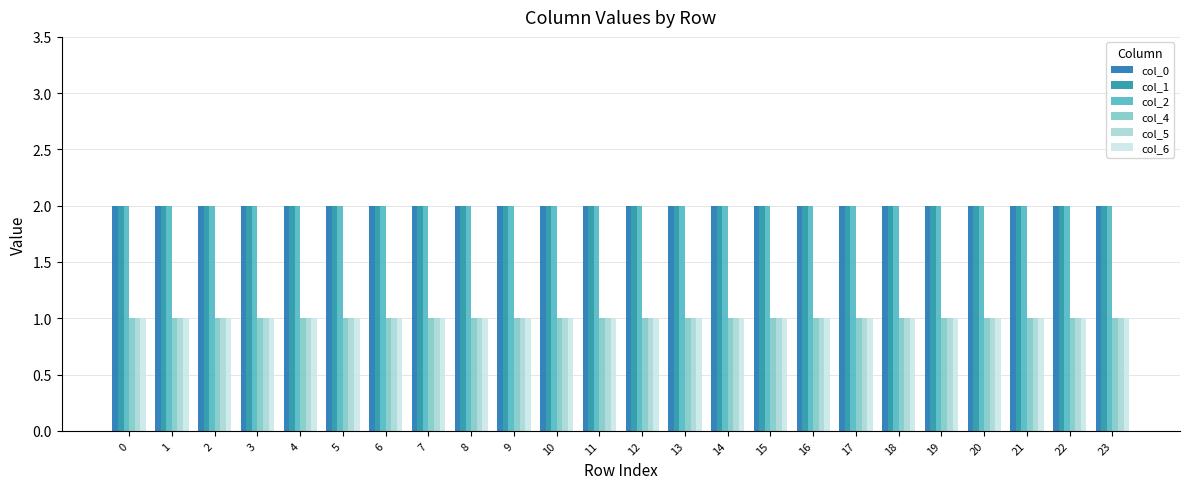

Reading left to right, extract all data points from this chart.

col_0: 2	2	2	2	2	2	2	2	2	2	2	2	2	2	2	2	2	2	2	2	2	2	2	2
col_1: 2	2	2	2	2	2	2	2	2	2	2	2	2	2	2	2	2	2	2	2	2	2	2	2
col_2: 2	2	2	2	2	2	2	2	2	2	2	2	2	2	2	2	2	2	2	2	2	2	2	2
col_4: 1	1	1	1	1	1	1	1	1	1	1	1	1	1	1	1	1	1	1	1	1	1	1	1
col_5: 1	1	1	1	1	1	1	1	1	1	1	1	1	1	1	1	1	1	1	1	1	1	1	1
col_6: 1	1	1	1	1	1	1	1	1	1	1	1	1	1	1	1	1	1	1	1	1	1	1	1